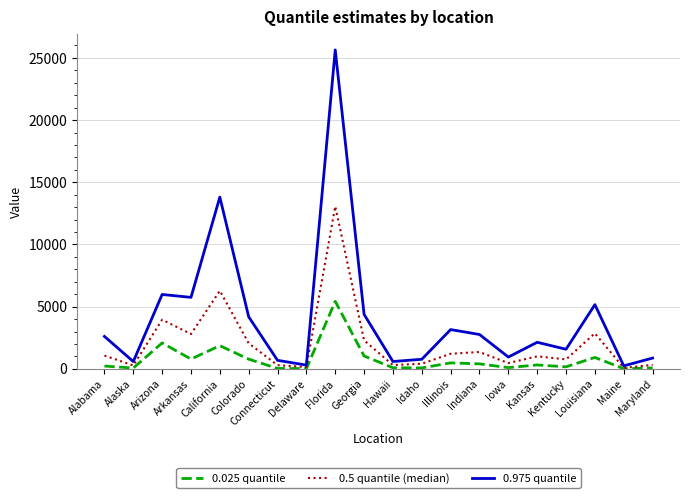

Which series has the largest range (max minus min)?

0.975 quantile